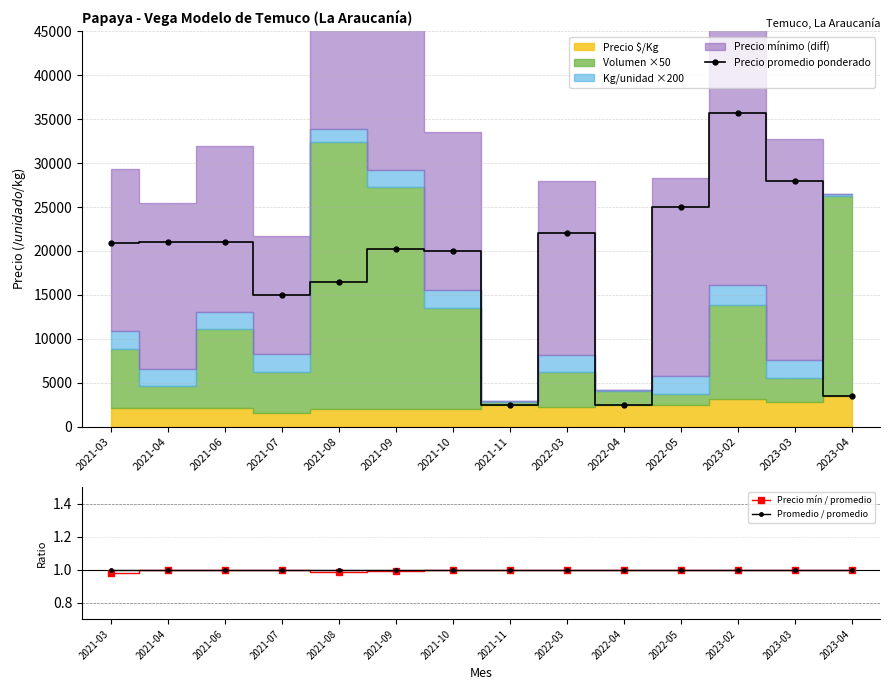

What is the difference between the Precio promedio ponderado values at 2022-03 and 2021-11?

19500